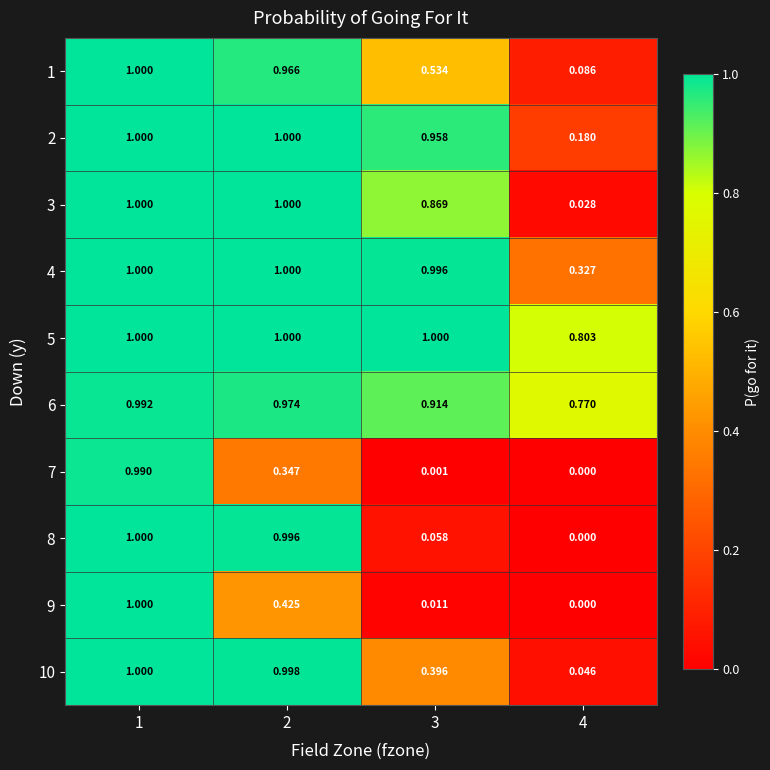

Is the value of 1 at 2 greater than the value of 9 at 1?

No